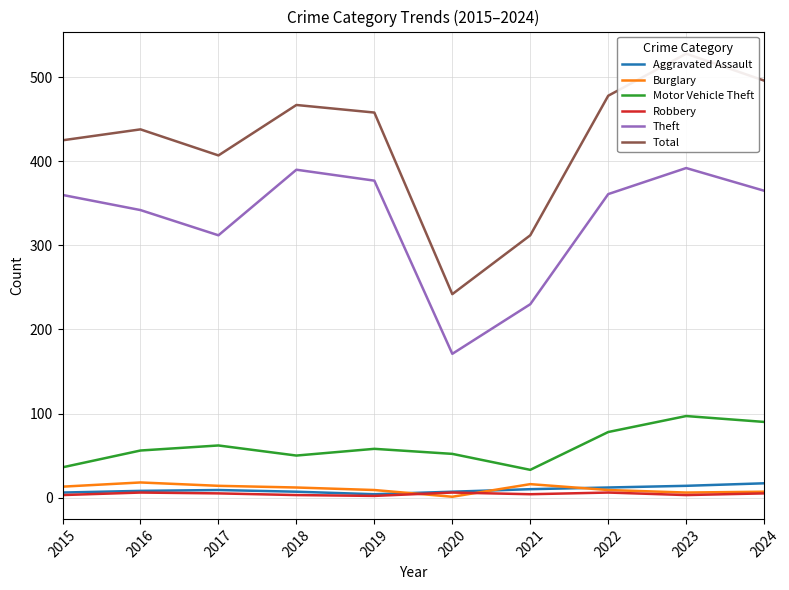

Rank the series by their maximum value, from highest to lowest.

Total, Theft, Motor Vehicle Theft, Burglary, Aggravated Assault, Robbery